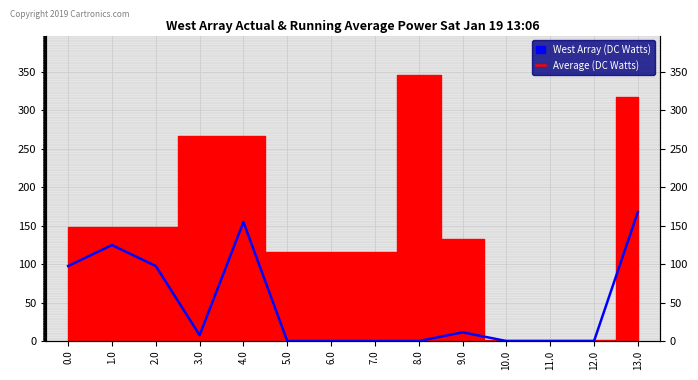

The value at 1.0 is 124.6. True or false?

True